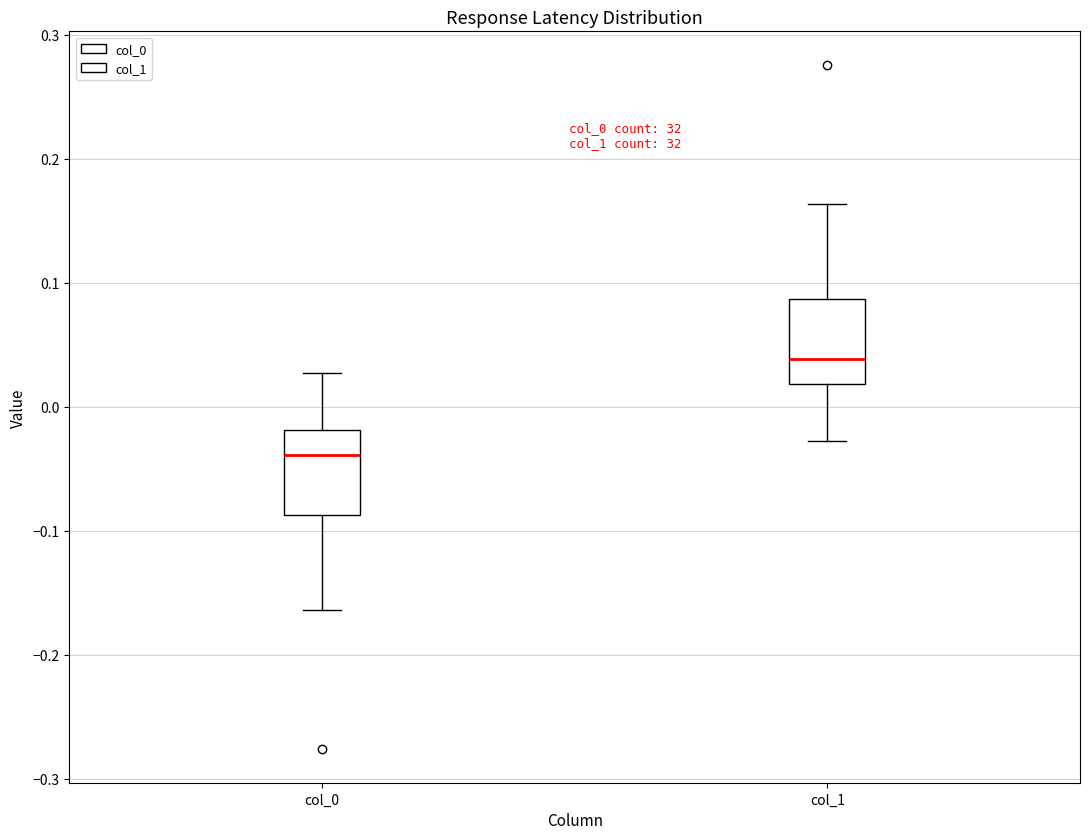

Reading left to right, read every box against the y-axis: the position of its median line, the range the box covers, and the ends of its whiskers. The values are not printed on the chart, so give them approximately, as read against the axis.

col_0: median -0.04, box -0.09 to -0.02, whiskers -0.16 to 0.03
col_1: median 0.04, box 0.02 to 0.09, whiskers -0.03 to 0.16